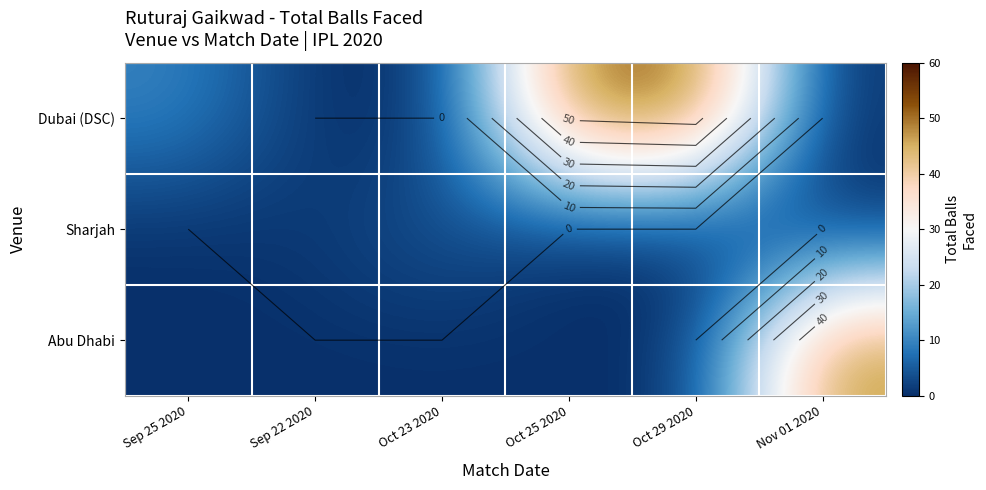

How many values in Abu Dhabi are above zero?

1